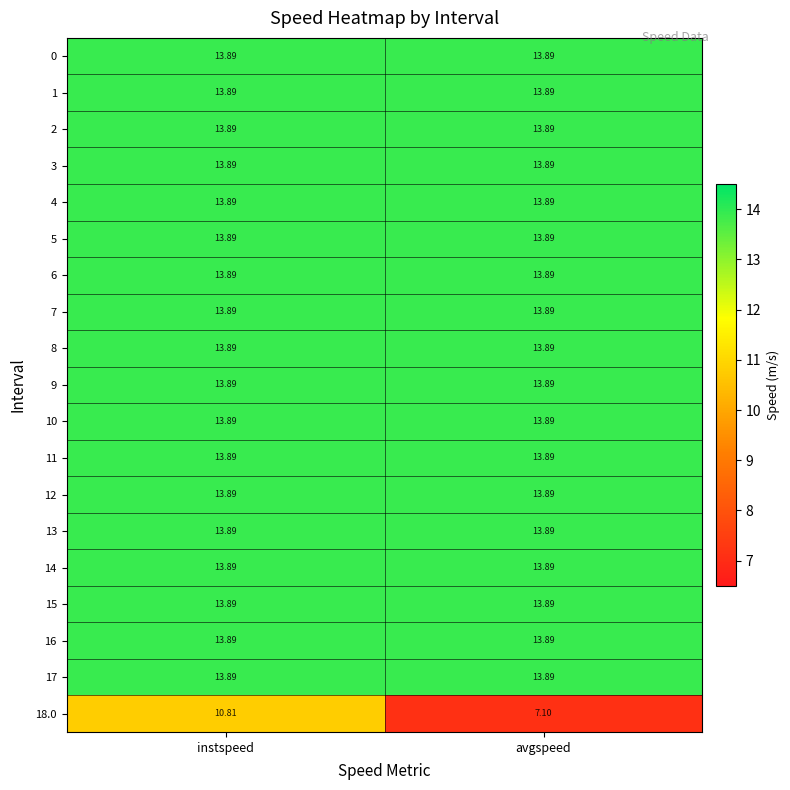

Count the number of data series in this chart.

19